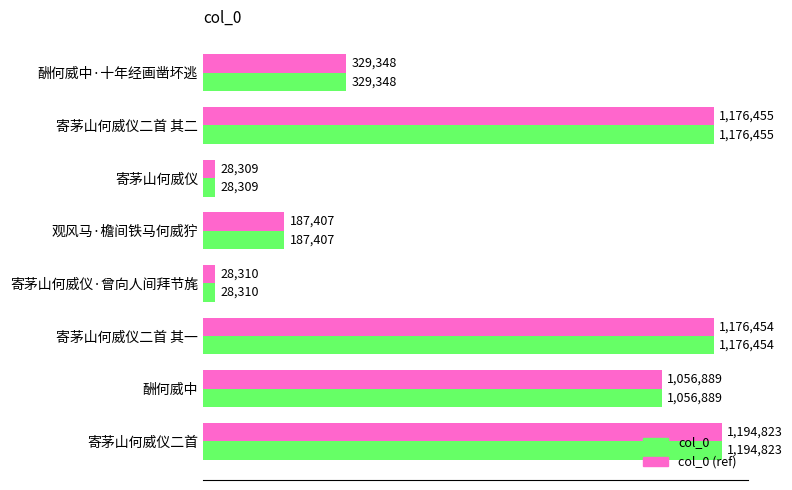

What is the lowest value of the col_0 (ref) series?

28309